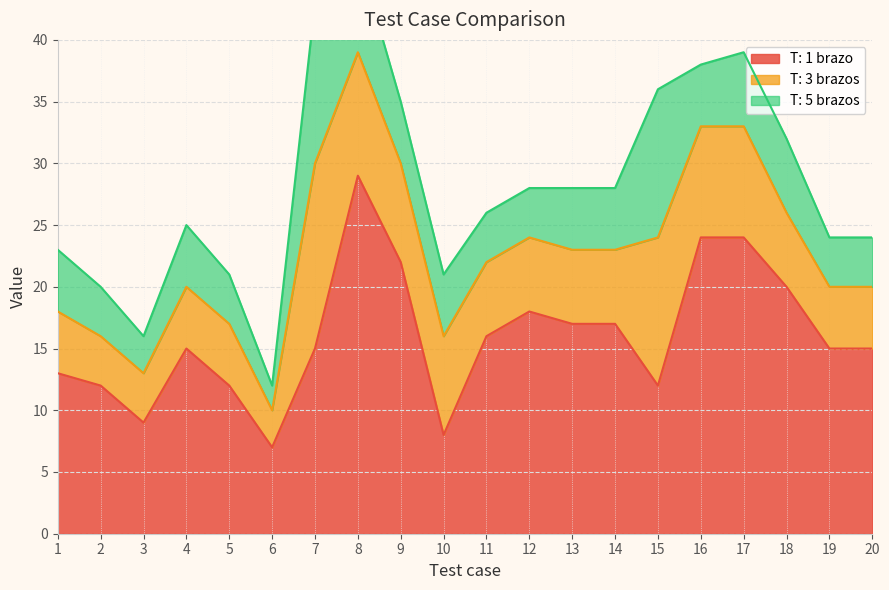

What is the average value of the T: 5 brazos series?

5